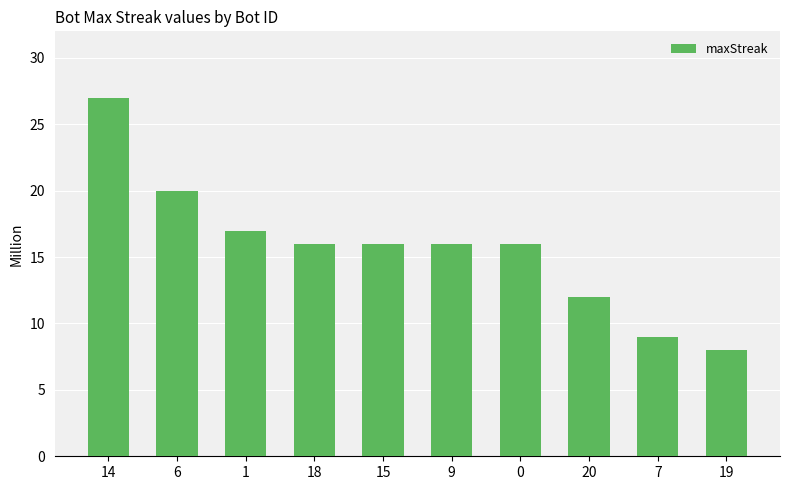

True or false: the data shows 17 at 1.

True